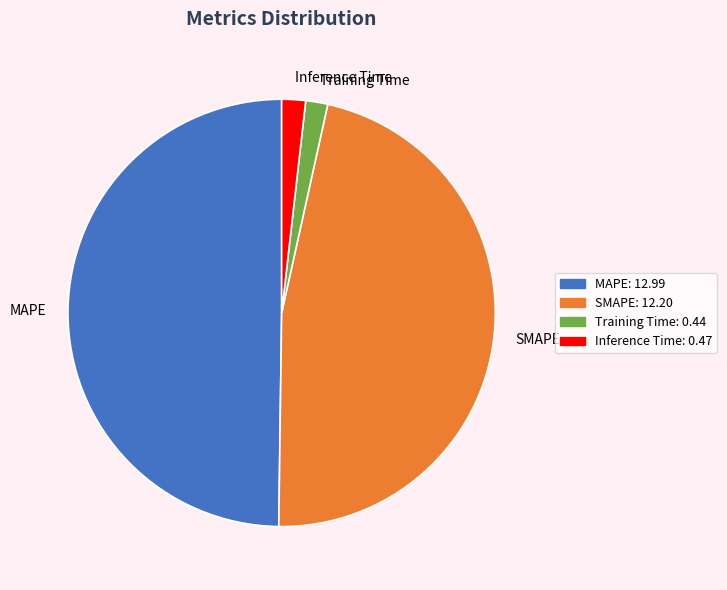

Do SMAPE and Training Time together represent more than half of the pie?

No